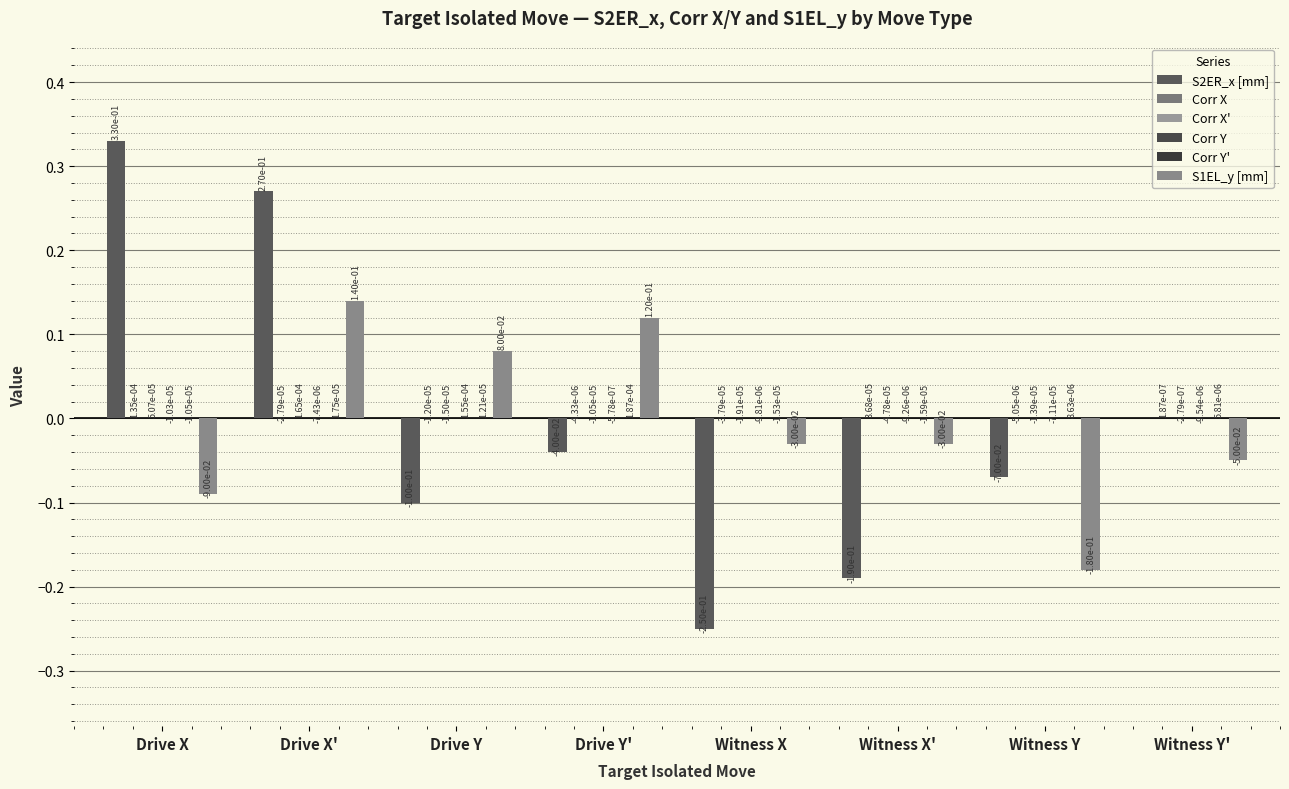

Which series changed the most between Witness X and Witness X'?

S2ER_x [mm]